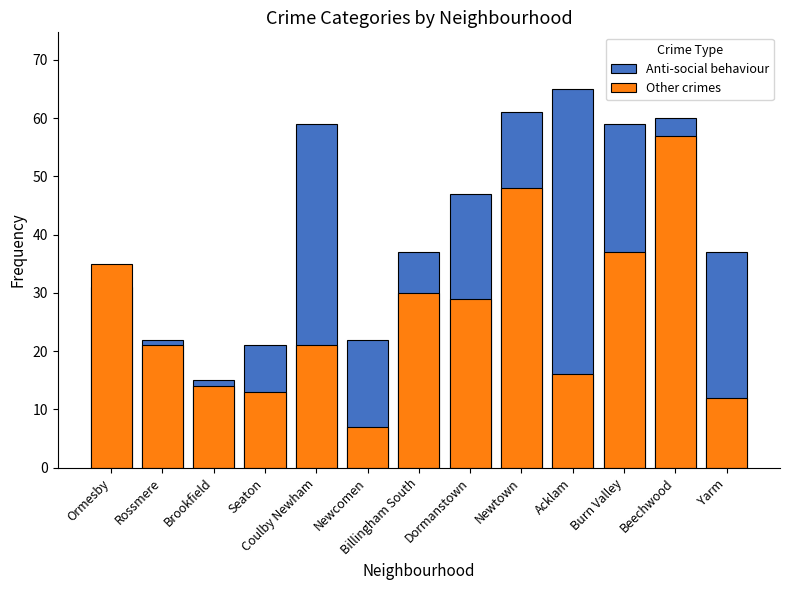

True or false: Anti-social behaviour has a value of 31 at Ormesby.

True